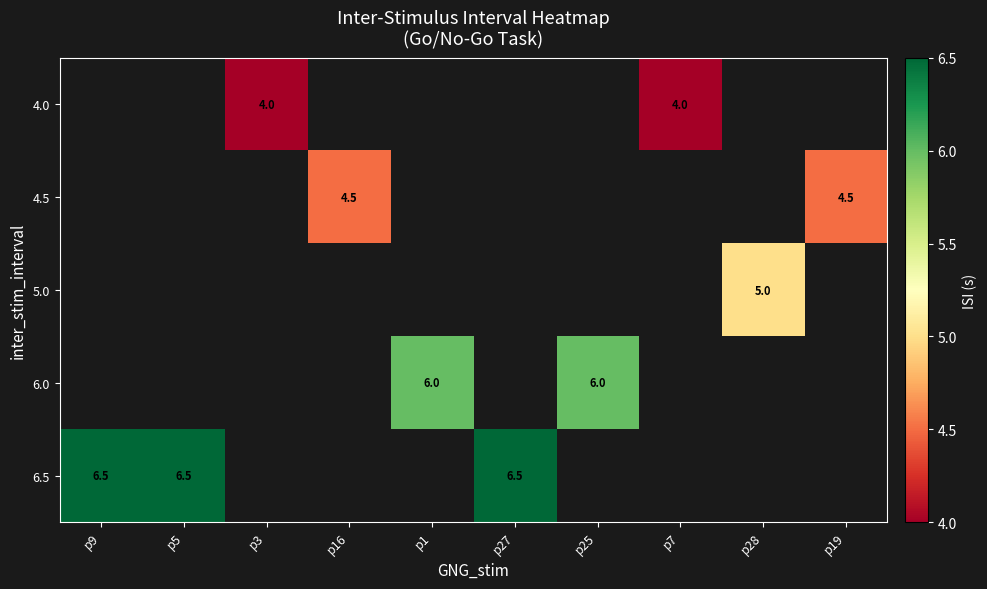

True or false: 6.0 has a value of 6.0 at p1.

True